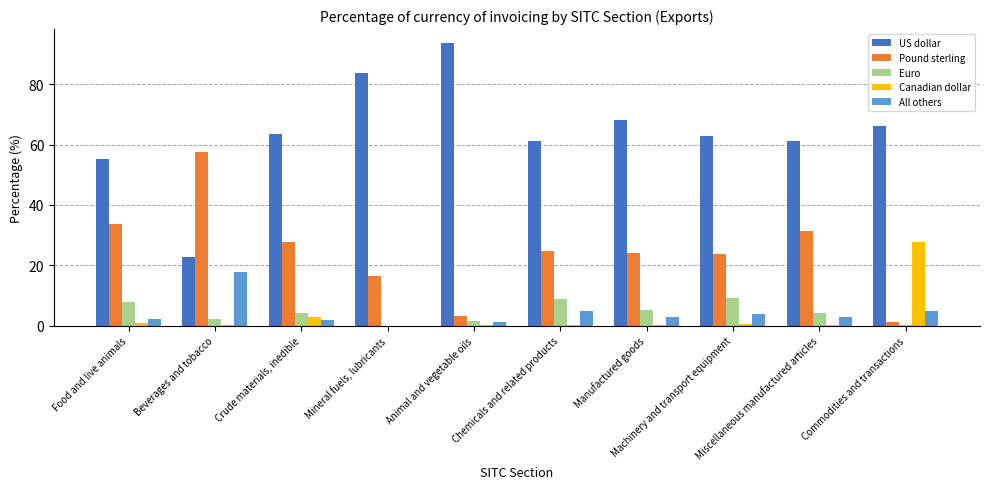

Between Food and live animals and Machinery and transport equipment, which is larger?

Machinery and transport equipment